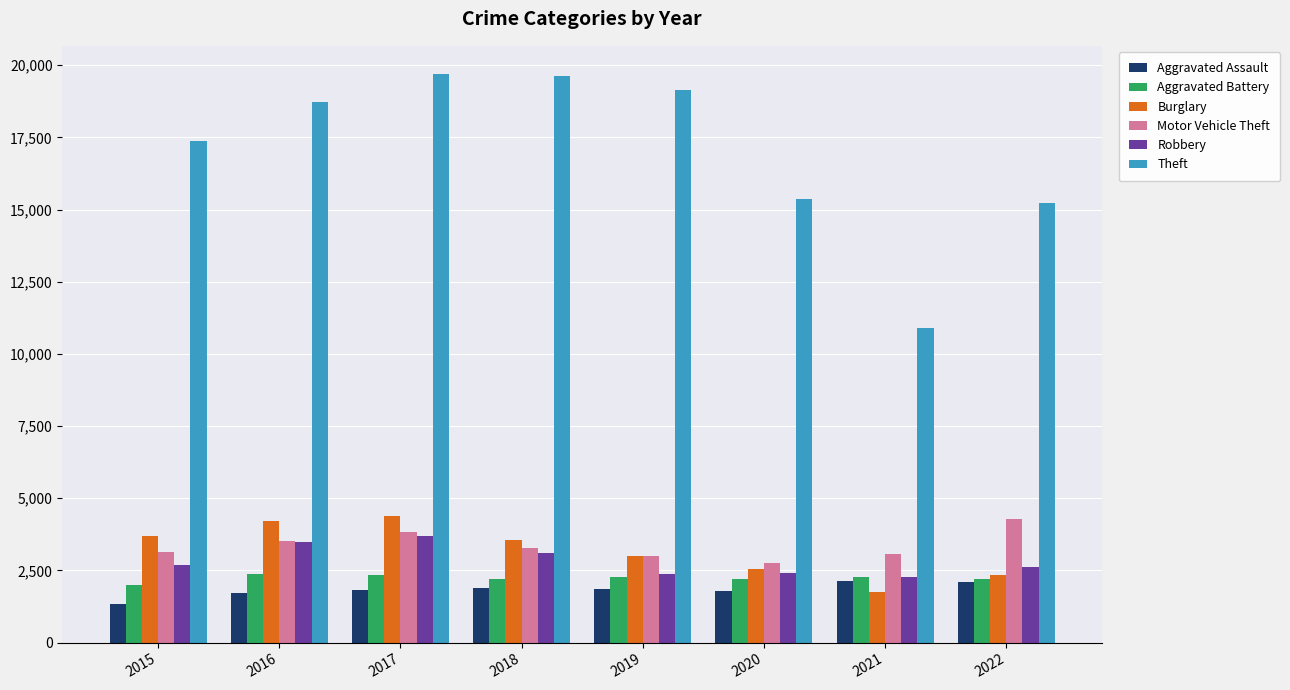

What is the difference between the second highest and minimum values in the Motor Vehicle Theft series?

1077